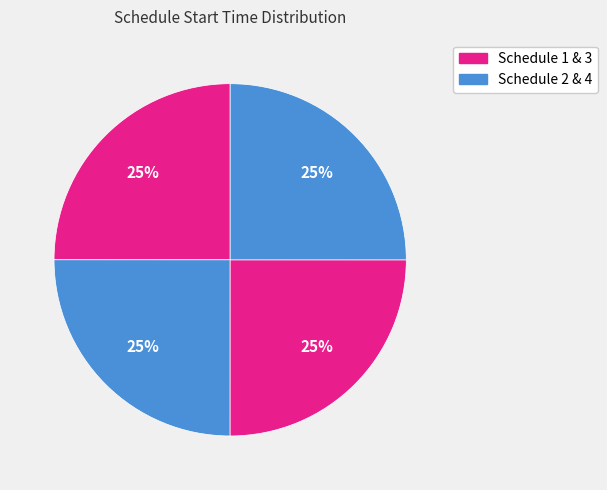

How many slices are in this pie chart?

4